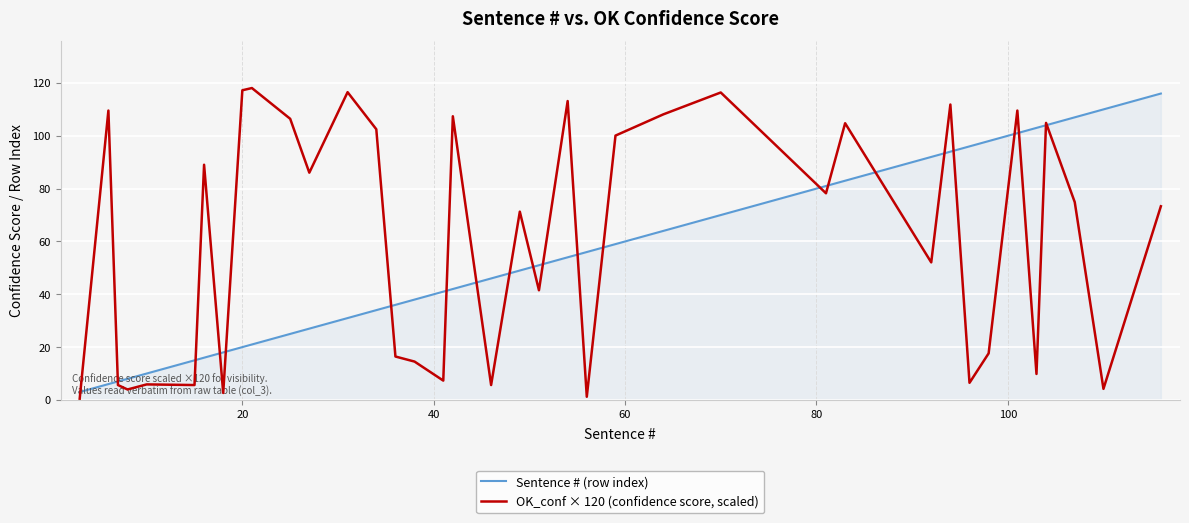

Rank the series by their maximum value, from highest to lowest.

OK_conf × 120 (confidence score, scaled), Sentence # (row index)